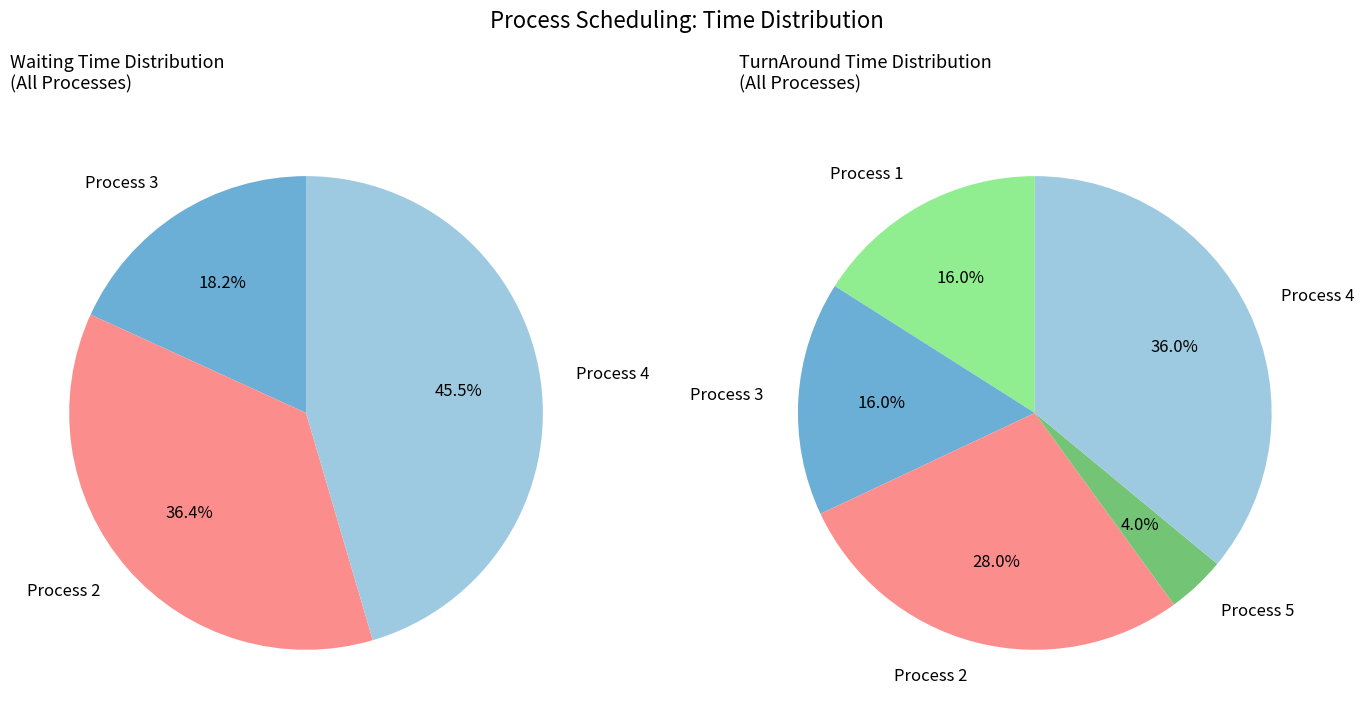

True or false: 5 accounts for 5% of the total.

False